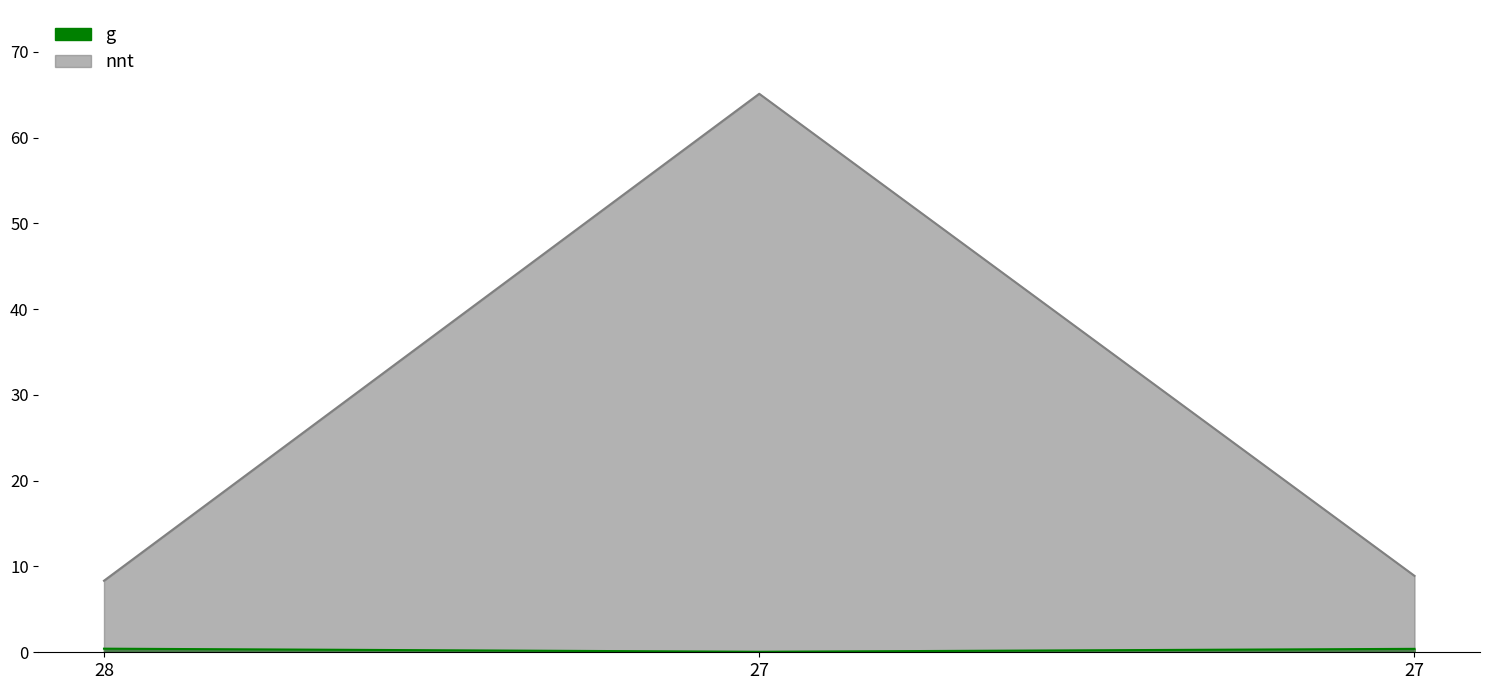

What is the average value of the g series?

0.3